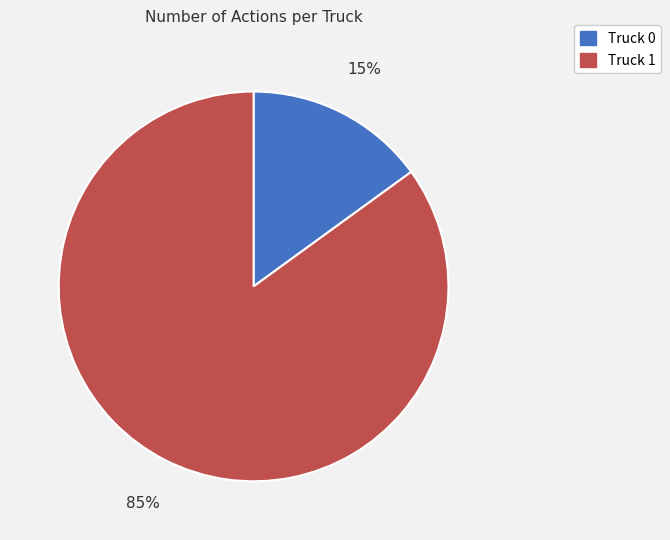

How many slices are in this pie chart?

2